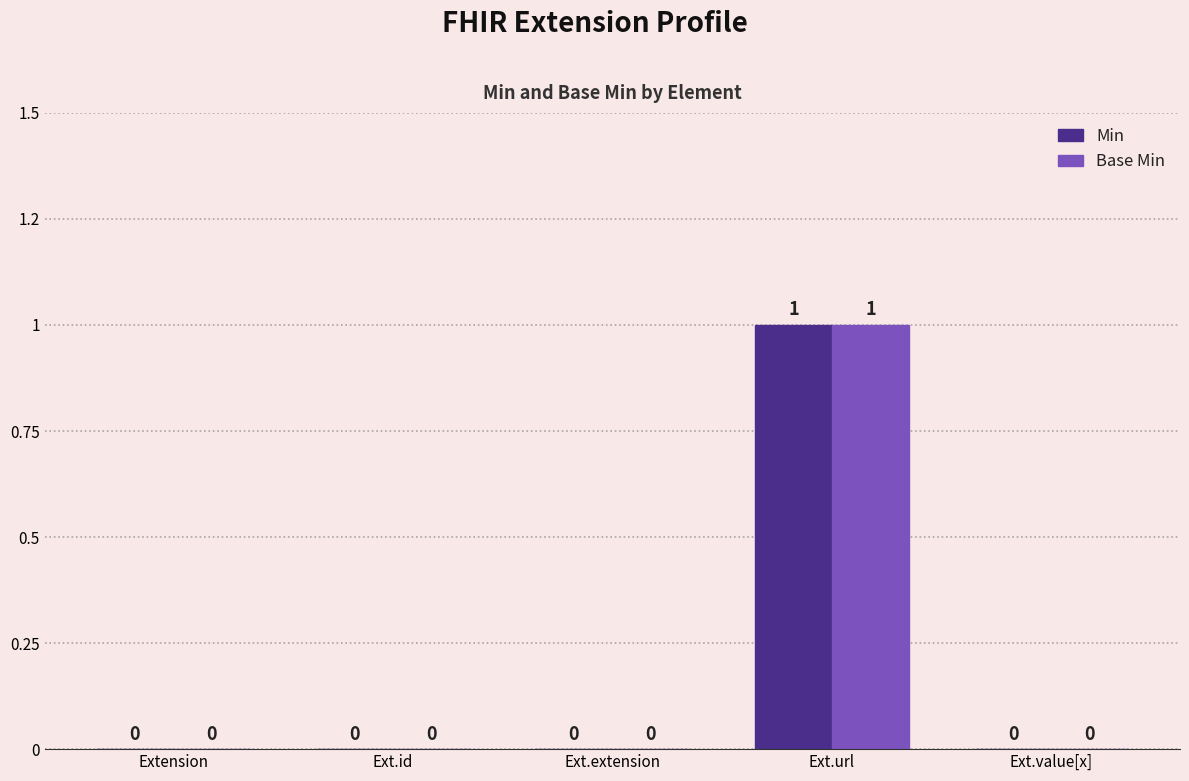

What position from the right is Ext.url?

2